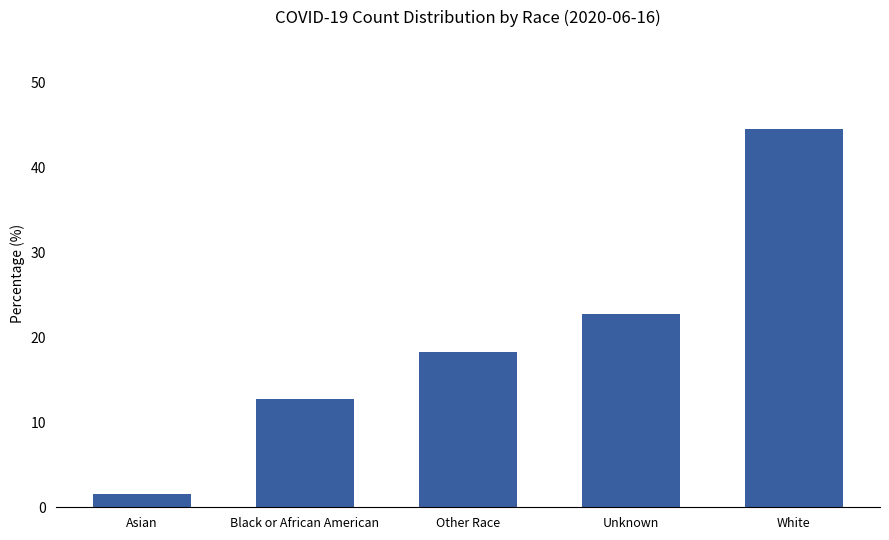

What is the difference between the values at Black or African American and Other Race?

5.5